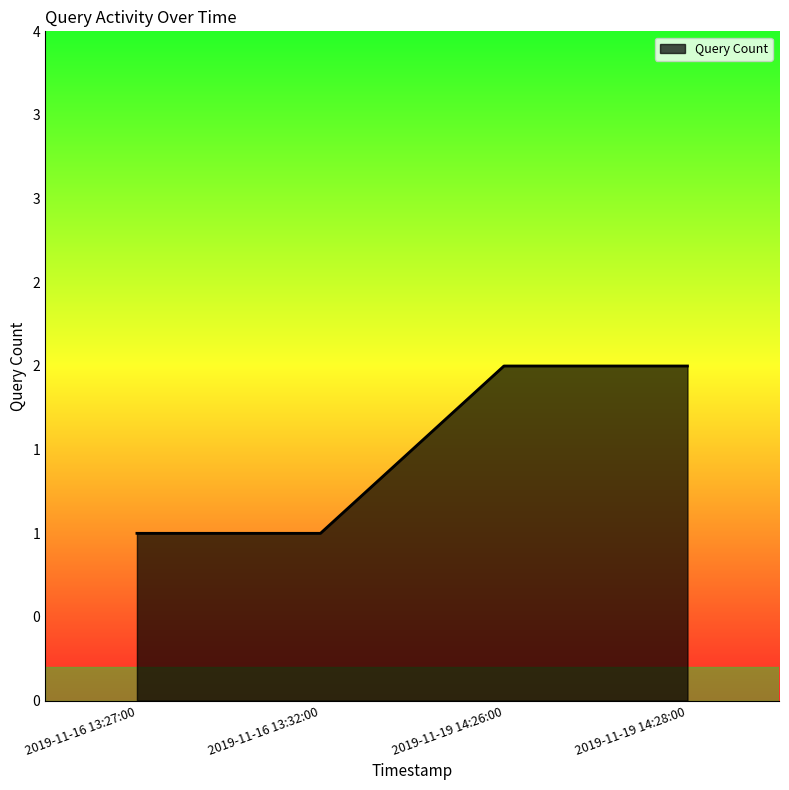

What is the average value?

2